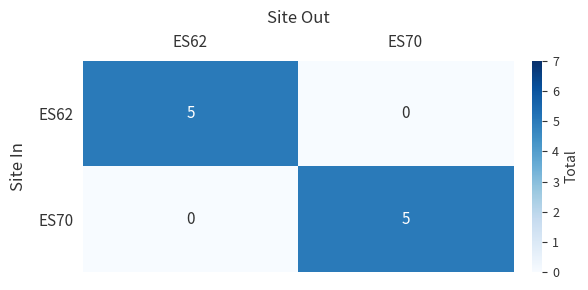

Reading left to right, extract all data points from this chart.

ES62: 5	0
ES70: 0	5